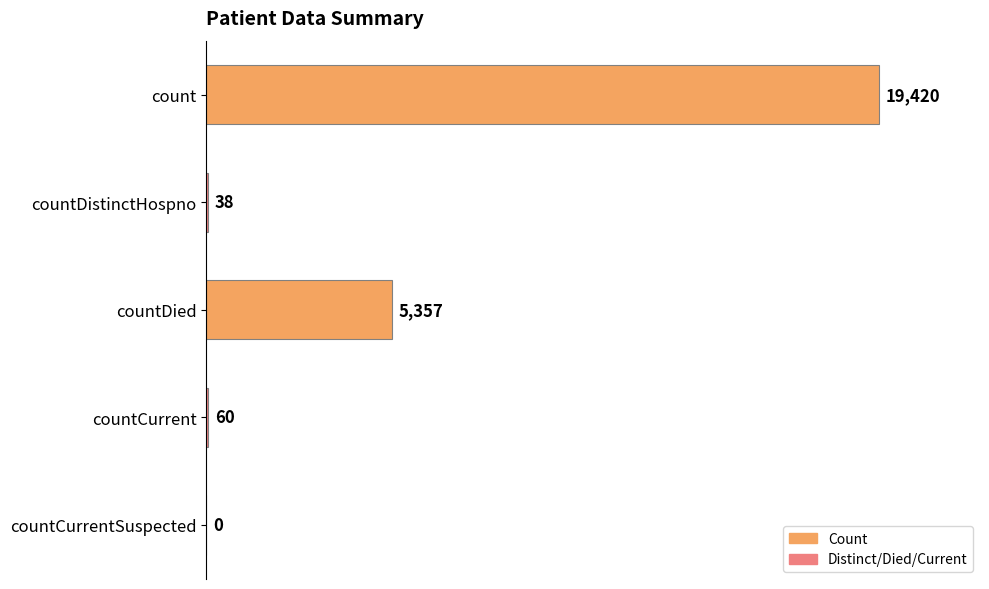

Count the number of categories in the chart.

5